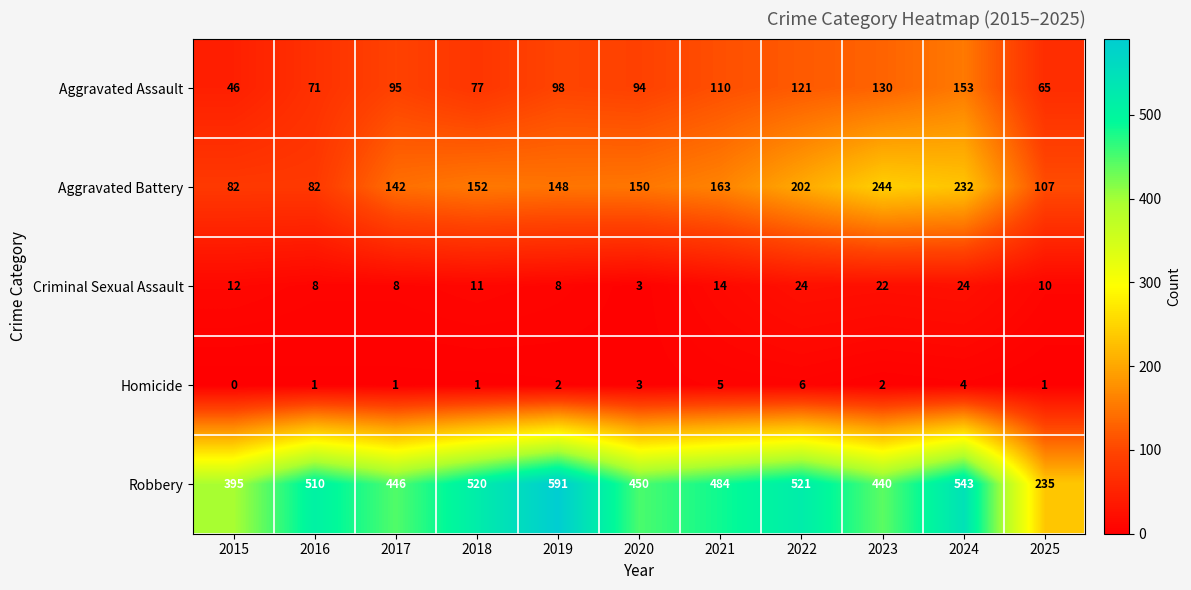

Is the value of Homicide at 2018 greater than the value of Aggravated Battery at 2023?

No